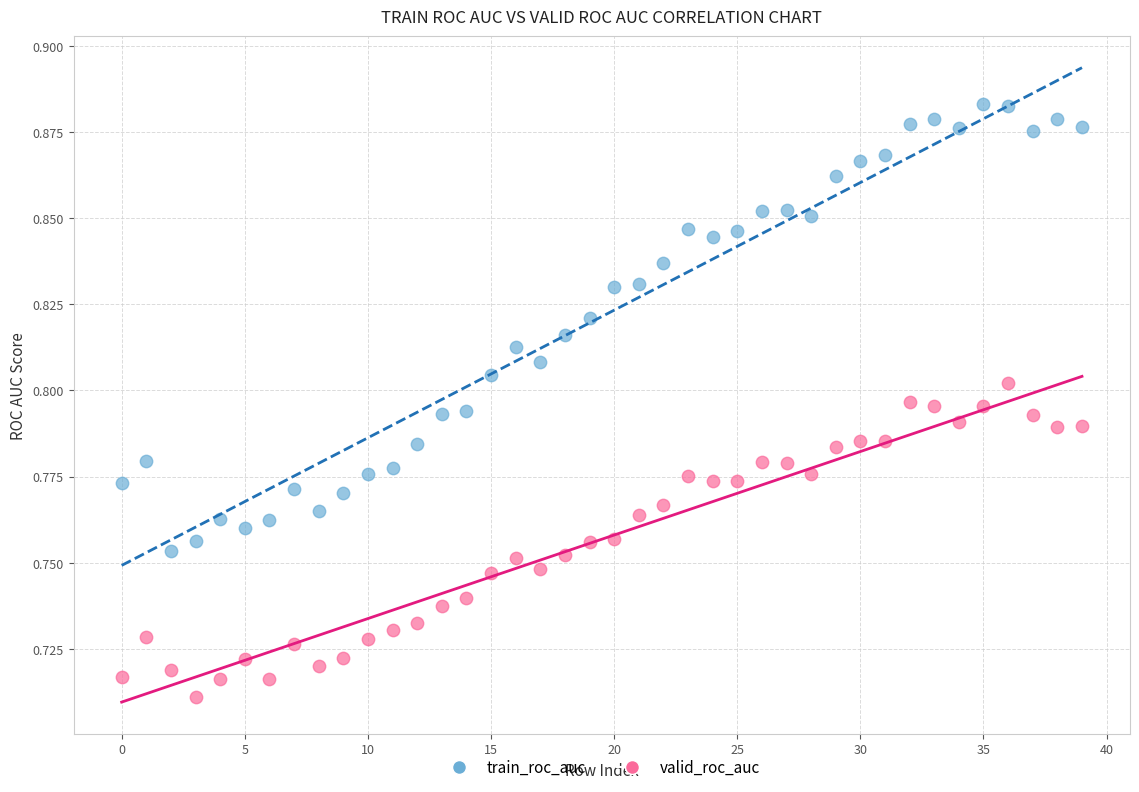

Which series has the widest spread of Y values?

train_roc_auc